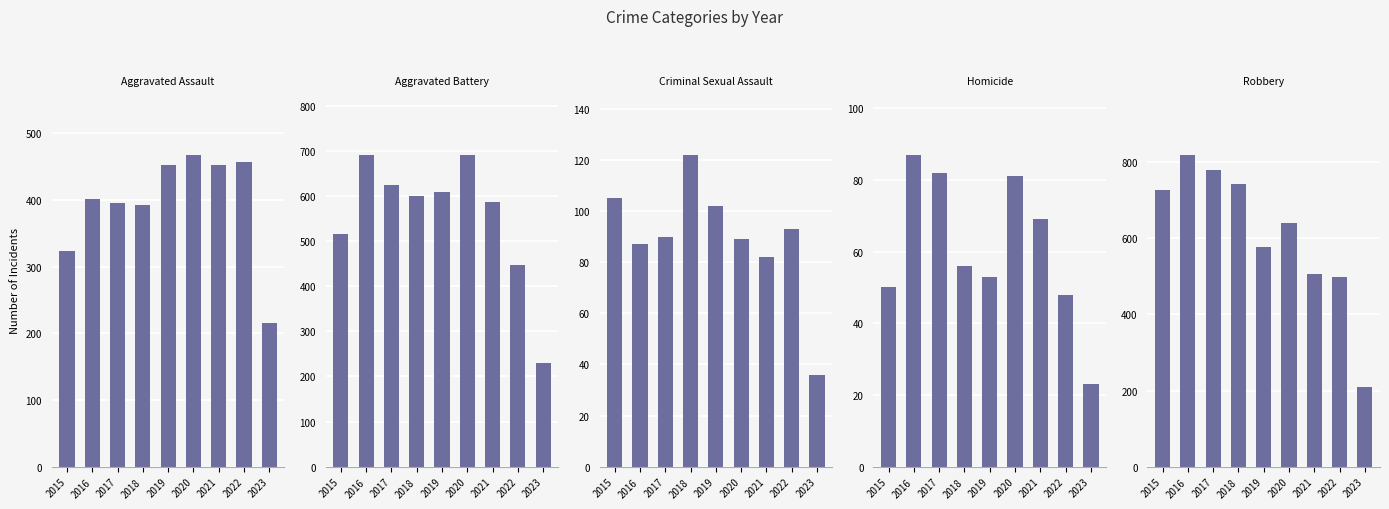

What is the value of the Aggravated Battery bar at the 7th from the left?

587